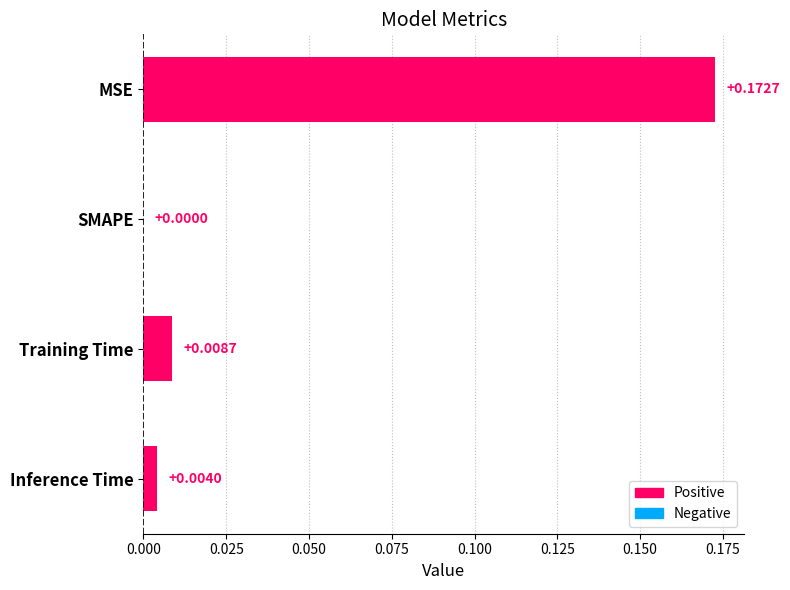

Which has a higher value, SMAPE or Inference Time?

Inference Time